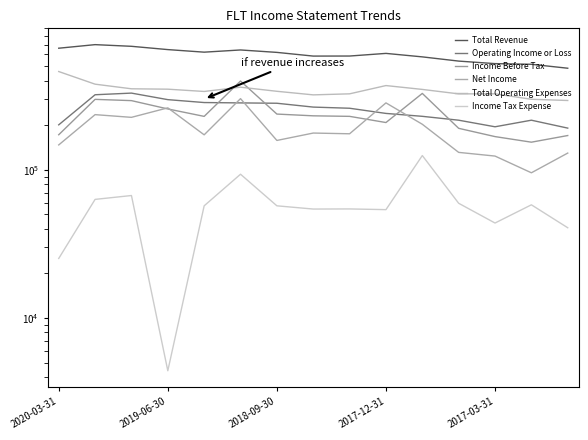

How many data points does each series have?

15